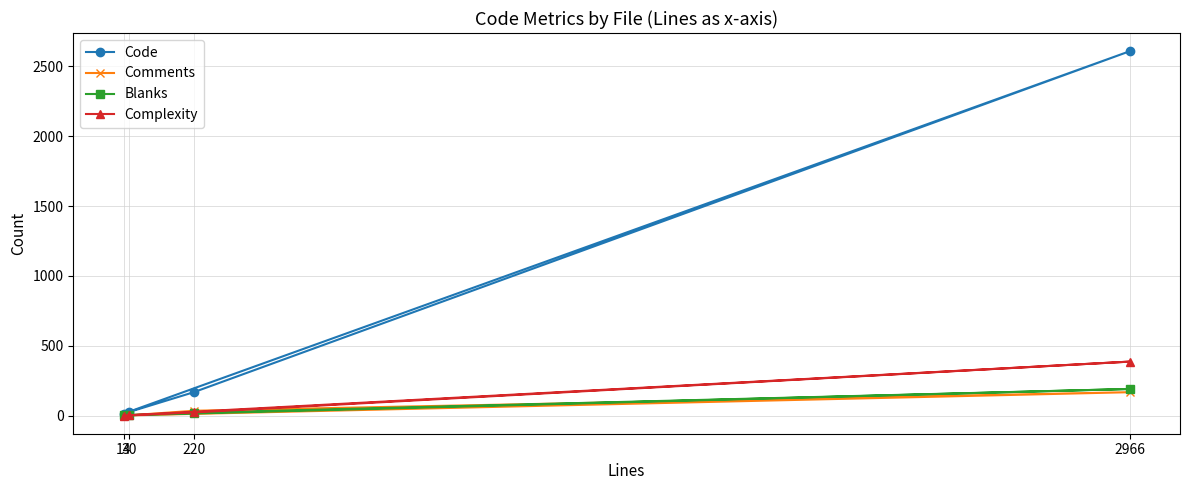

True or false: Blanks has a value of 0 at 14.

False